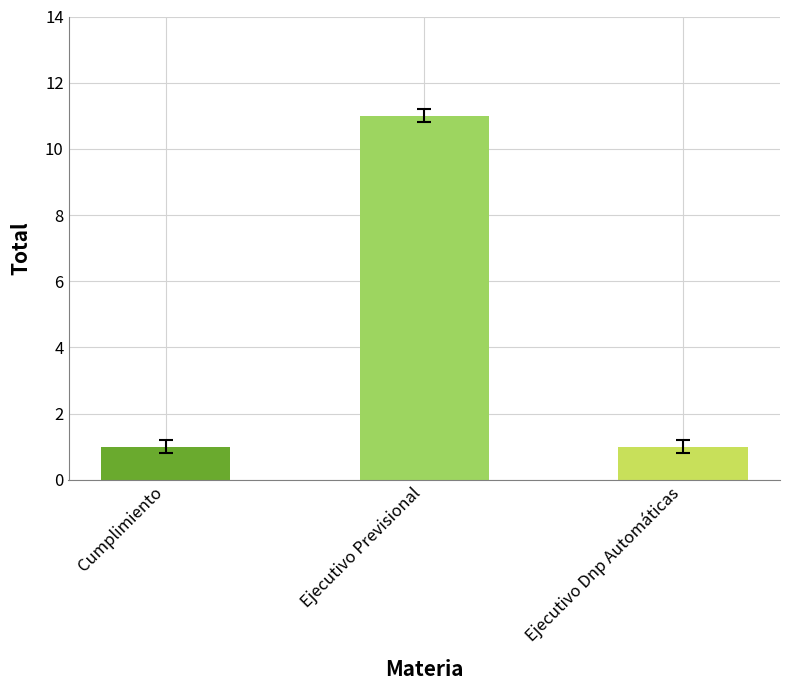

Reading left to right, extract all data points from this chart.

1	11	1